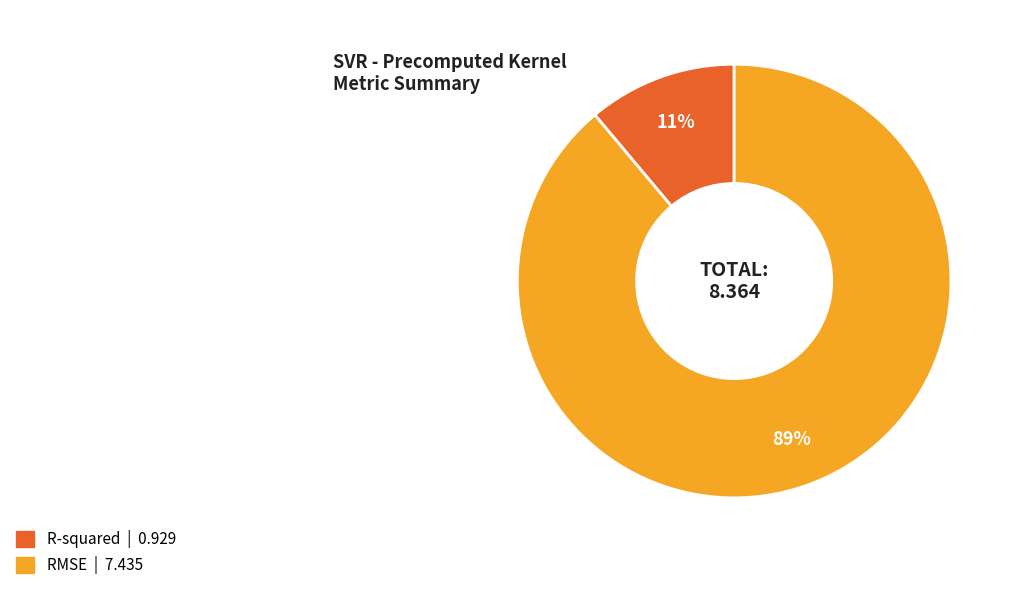

True or false: RMSE accounts for 99% of the total.

False